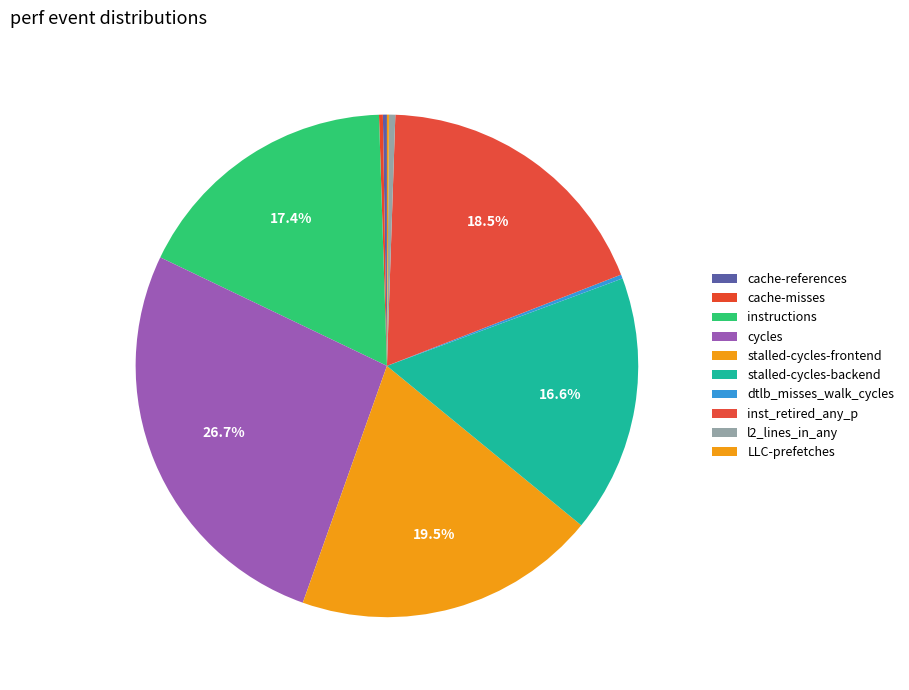

How many slices are in this pie chart?

10